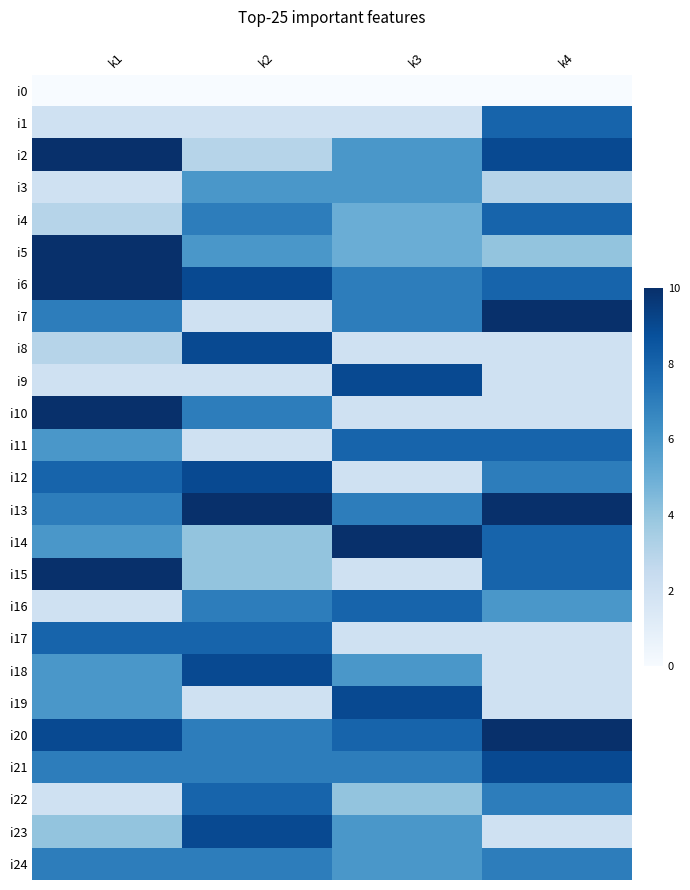

Reading right to left, extract all data points from this chart.

i0: k4=0	k3=0	k2=0	k1=0
i1: k4=8	k3=2	k2=2	k1=2
i2: k4=9	k3=6	k2=3	k1=10
i3: k4=3	k3=6	k2=6	k1=2
i4: k4=8	k3=5	k2=7	k1=3
i5: k4=4	k3=5	k2=6	k1=10
i6: k4=8	k3=7	k2=9	k1=10
i7: k4=10	k3=7	k2=2	k1=7
i8: k4=2	k3=2	k2=9	k1=3
i9: k4=2	k3=9	k2=2	k1=2
i10: k4=2	k3=2	k2=7	k1=10
i11: k4=8	k3=8	k2=2	k1=6
i12: k4=7	k3=2	k2=9	k1=8
i13: k4=10	k3=7	k2=10	k1=7
i14: k4=8	k3=10	k2=4	k1=6
i15: k4=8	k3=2	k2=4	k1=10
i16: k4=6	k3=8	k2=7	k1=2
i17: k4=2	k3=2	k2=8	k1=8
i18: k4=2	k3=6	k2=9	k1=6
i19: k4=2	k3=9	k2=2	k1=6
i20: k4=10	k3=8	k2=7	k1=9
i21: k4=9	k3=7	k2=7	k1=7
i22: k4=7	k3=4	k2=8	k1=2
i23: k4=2	k3=6	k2=9	k1=4
i24: k4=7	k3=6	k2=7	k1=7